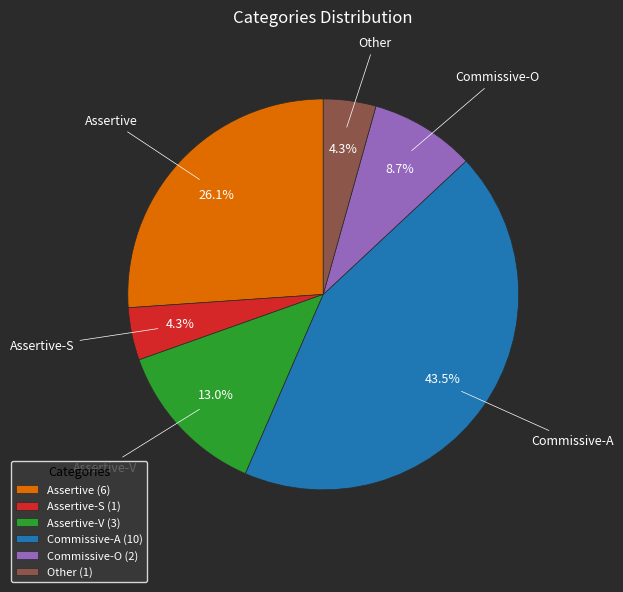

Which category has the biggest portion of the pie?

Commissive-A (10)